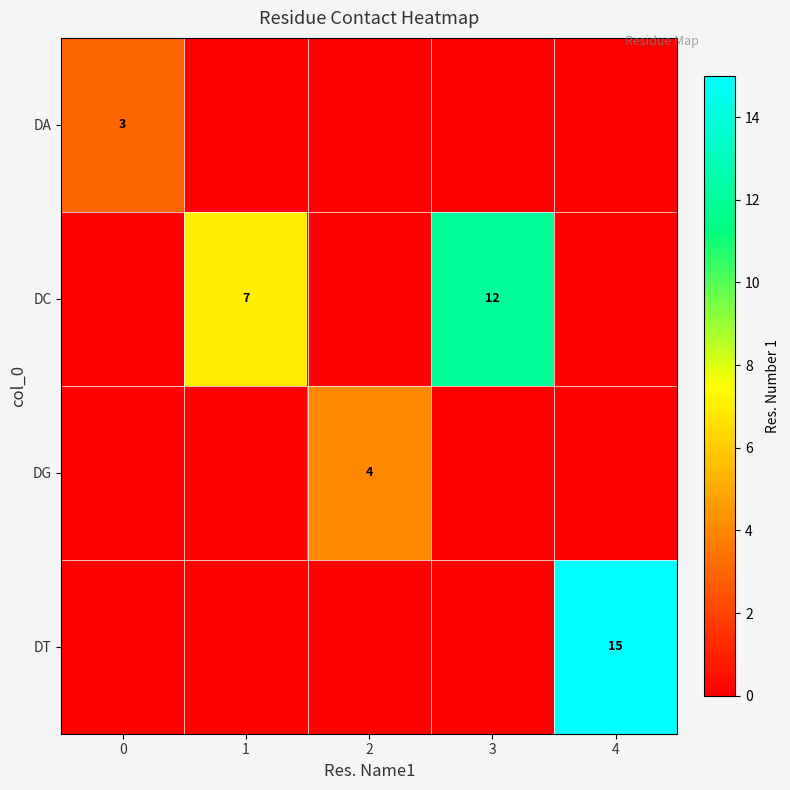

The value of DG at 1 is 2. True or false?

False